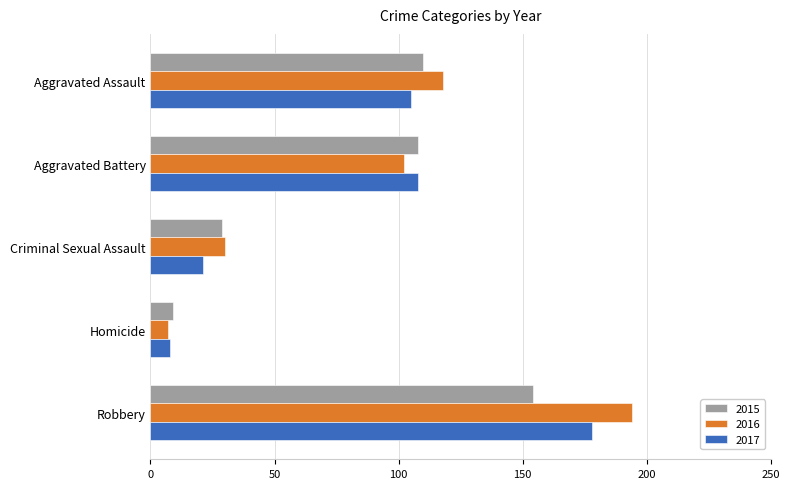

What is the difference between the highest and lowest values at Aggravated Battery?

6